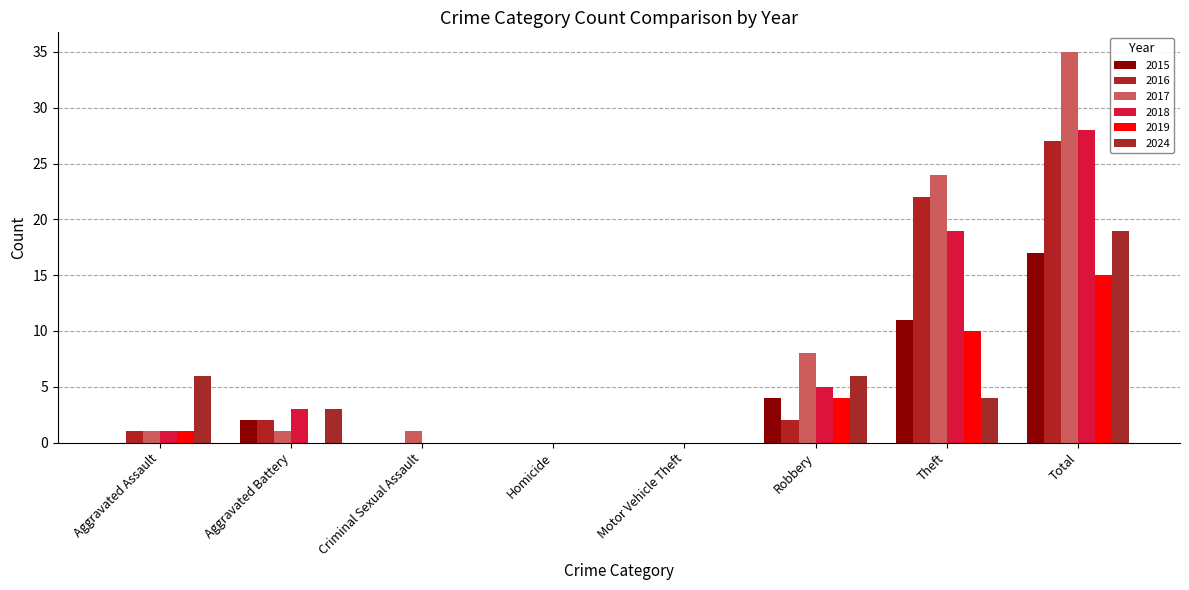

What are all the series names shown in the legend?

2015, 2016, 2017, 2018, 2019, 2024